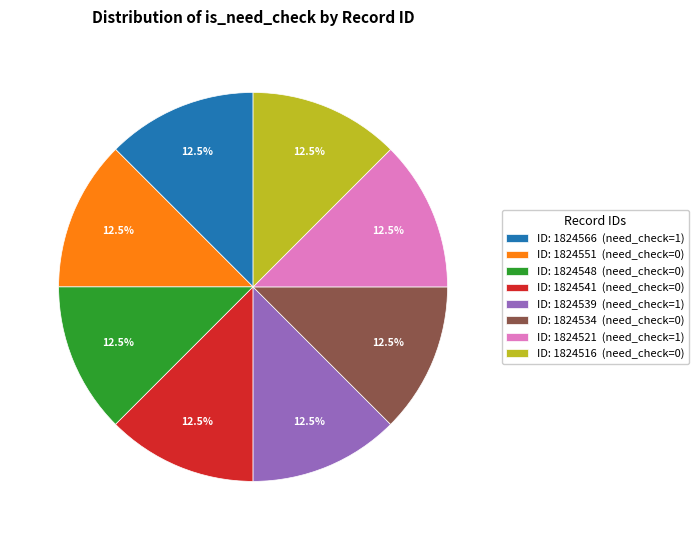

Is there any slice that represents more than half of the pie?

No